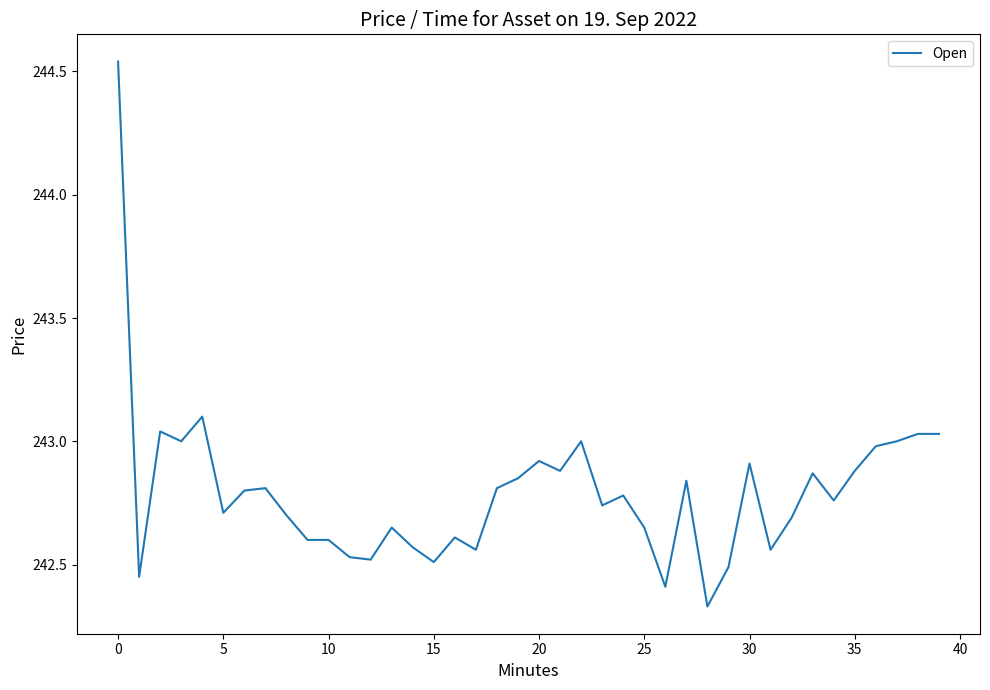

How many lines are shown in the chart?

1